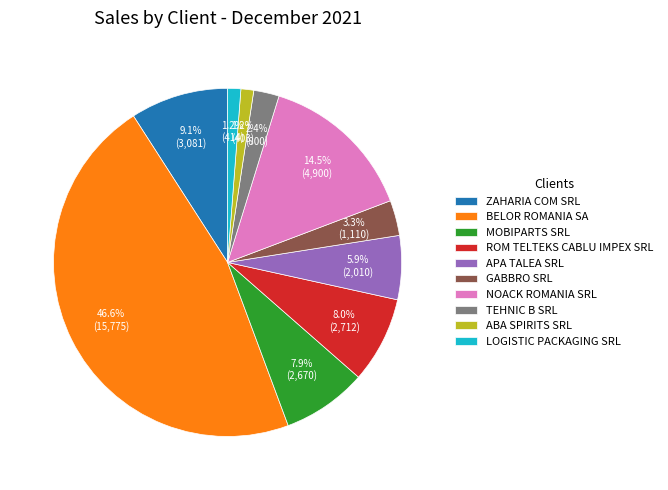

To the nearest percent, what percentage of the pie is TEHNIC B SRL?

2%